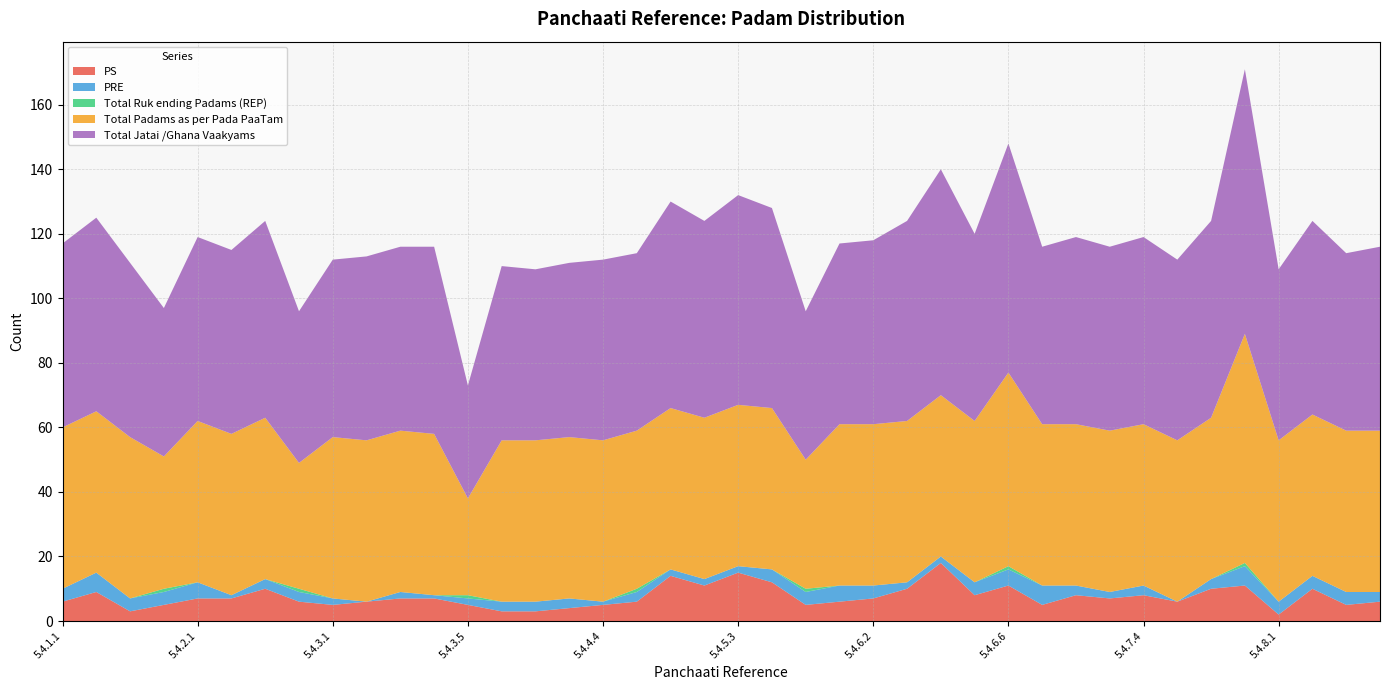

Reading left to right, transcribe all the data shown in this chart.

PS: 5.4.1.1=6	5.4.1.2=9	5.4.1.3=3	5.4.1.4=5	5.4.2.1=7	5.4.2.2=7	5.4.2.3=10	5.4.2.4=6	5.4.3.1=5	5.4.3.2=6	5.4.3.3=7	5.4.3.4=7	5.4.3.5=5	5.4.4.1=3	5.4.4.2=3	5.4.4.3=4	5.4.4.4=5	5.4.4.5=6	5.4.5.1=14	5.4.5.2=11	5.4.5.3=15	5.4.5.4=12	5.4.5.5=5	5.4.6.1=6	5.4.6.2=7	5.4.6.3=10	5.4.6.4=18	5.4.6.5=8	5.4.6.6=11	5.4.7.1=5	5.4.7.2=8	5.4.7.3=7	5.4.7.4=8	5.4.7.5=6	5.4.7.6=10	5.4.7.7=11	5.4.8.1=2	5.4.8.2=10	5.4.8.3=5	5.4.8.4=6
PRE: 5.4.1.1=4	5.4.1.2=6	5.4.1.3=4	5.4.1.4=4	5.4.2.1=5	5.4.2.2=1	5.4.2.3=3	5.4.2.4=3	5.4.3.1=2	5.4.3.2=0	5.4.3.3=2	5.4.3.4=1	5.4.3.5=2	5.4.4.1=3	5.4.4.2=3	5.4.4.3=3	5.4.4.4=1	5.4.4.5=3	5.4.5.1=2	5.4.5.2=2	5.4.5.3=2	5.4.5.4=4	5.4.5.5=4	5.4.6.1=5	5.4.6.2=4	5.4.6.3=2	5.4.6.4=2	5.4.6.5=4	5.4.6.6=5	5.4.7.1=6	5.4.7.2=3	5.4.7.3=2	5.4.7.4=3	5.4.7.5=0	5.4.7.6=3	5.4.7.7=6	5.4.8.1=4	5.4.8.2=4	5.4.8.3=4	5.4.8.4=3
Total Ruk ending Padams (REP): 5.4.1.1=0	5.4.1.2=0	5.4.1.3=0	5.4.1.4=1	5.4.2.1=0	5.4.2.2=0	5.4.2.3=0	5.4.2.4=1	5.4.3.1=0	5.4.3.2=0	5.4.3.3=0	5.4.3.4=0	5.4.3.5=1	5.4.4.1=0	5.4.4.2=0	5.4.4.3=0	5.4.4.4=0	5.4.4.5=1	5.4.5.1=0	5.4.5.2=0	5.4.5.3=0	5.4.5.4=0	5.4.5.5=1	5.4.6.1=0	5.4.6.2=0	5.4.6.3=0	5.4.6.4=0	5.4.6.5=0	5.4.6.6=1	5.4.7.1=0	5.4.7.2=0	5.4.7.3=0	5.4.7.4=0	5.4.7.5=0	5.4.7.6=0	5.4.7.7=1	5.4.8.1=0	5.4.8.2=0	5.4.8.3=0	5.4.8.4=0
Total Padams as per Pada PaaTam: 5.4.1.1=50	5.4.1.2=50	5.4.1.3=50	5.4.1.4=41	5.4.2.1=50	5.4.2.2=50	5.4.2.3=50	5.4.2.4=39	5.4.3.1=50	5.4.3.2=50	5.4.3.3=50	5.4.3.4=50	5.4.3.5=30	5.4.4.1=50	5.4.4.2=50	5.4.4.3=50	5.4.4.4=50	5.4.4.5=49	5.4.5.1=50	5.4.5.2=50	5.4.5.3=50	5.4.5.4=50	5.4.5.5=40	5.4.6.1=50	5.4.6.2=50	5.4.6.3=50	5.4.6.4=50	5.4.6.5=50	5.4.6.6=60	5.4.7.1=50	5.4.7.2=50	5.4.7.3=50	5.4.7.4=50	5.4.7.5=50	5.4.7.6=50	5.4.7.7=71	5.4.8.1=50	5.4.8.2=50	5.4.8.3=50	5.4.8.4=50
Total Jatai /Ghana Vaakyams: 5.4.1.1=57	5.4.1.2=60	5.4.1.3=54	5.4.1.4=46	5.4.2.1=57	5.4.2.2=57	5.4.2.3=61	5.4.2.4=47	5.4.3.1=55	5.4.3.2=57	5.4.3.3=57	5.4.3.4=58	5.4.3.5=35	5.4.4.1=54	5.4.4.2=53	5.4.4.3=54	5.4.4.4=56	5.4.4.5=55	5.4.5.1=64	5.4.5.2=61	5.4.5.3=65	5.4.5.4=62	5.4.5.5=46	5.4.6.1=56	5.4.6.2=57	5.4.6.3=62	5.4.6.4=70	5.4.6.5=58	5.4.6.6=71	5.4.7.1=55	5.4.7.2=58	5.4.7.3=57	5.4.7.4=58	5.4.7.5=56	5.4.7.6=61	5.4.7.7=82	5.4.8.1=53	5.4.8.2=60	5.4.8.3=55	5.4.8.4=57